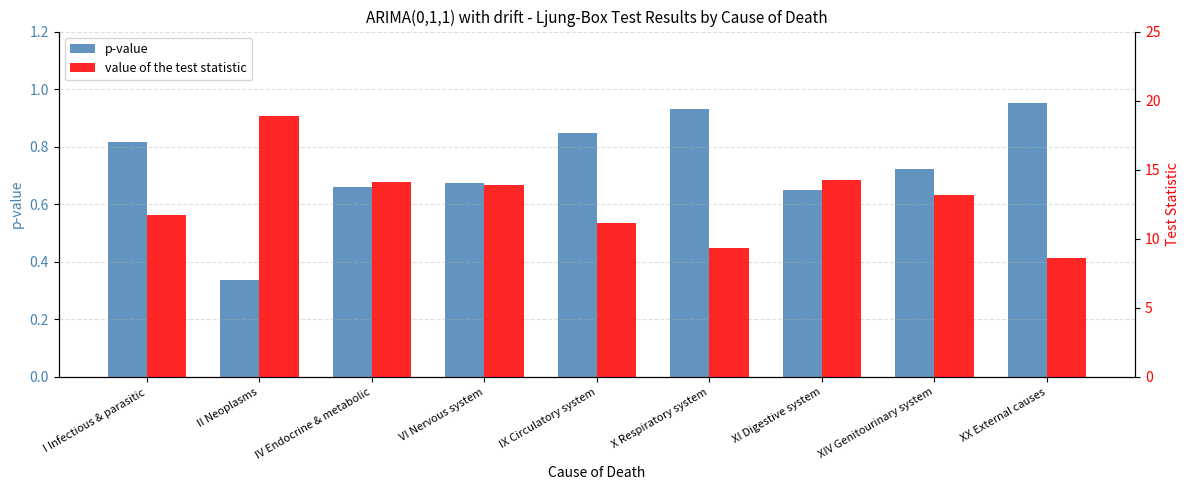

Reading left to right, list all the values displayed in this chart.

p-value: I Infectious & parasitic=0.8	II Neoplasms=0.3	IV Endocrine & metabolic=0.7	VI Nervous system=0.7	IX Circulatory system=0.8	X Respiratory system=0.9	XI Digestive system=0.6	XIV Genitourinary system=0.7	XX External causes=1.0
value of the test statistic: I Infectious & parasitic=11.8	II Neoplasms=18.9	IV Endocrine & metabolic=14.1	VI Nervous system=13.9	IX Circulatory system=11.2	X Respiratory system=9.3	XI Digestive system=14.3	XIV Genitourinary system=13.2	XX External causes=8.6